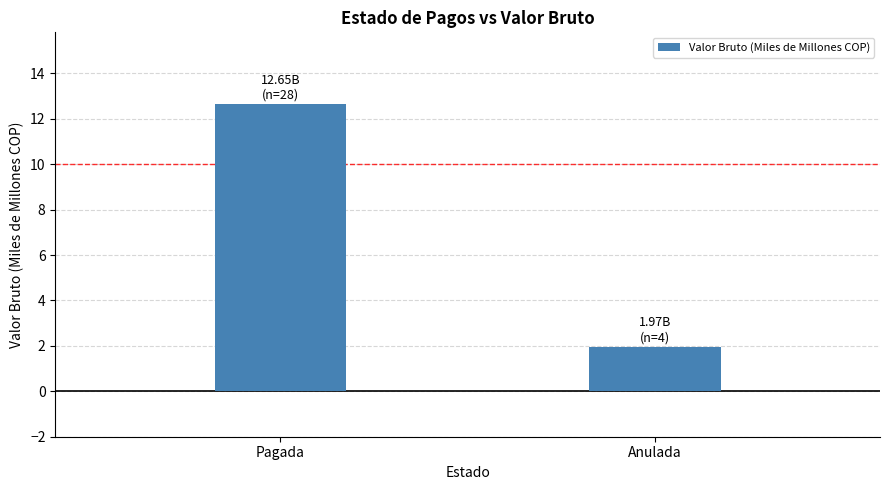

Count the number of data series in this chart.

1